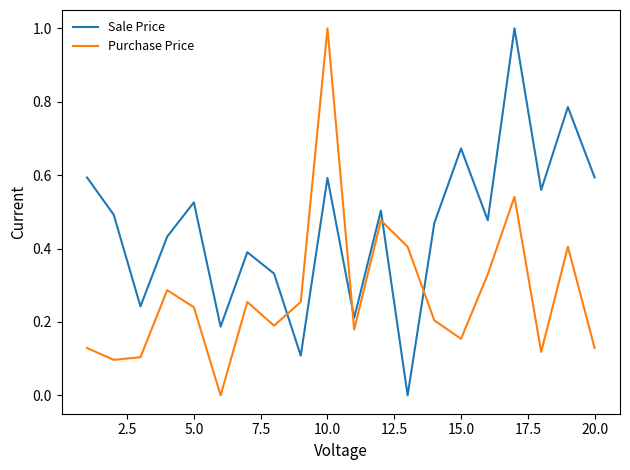

What is the maximum value for Purchase Price?

1.0